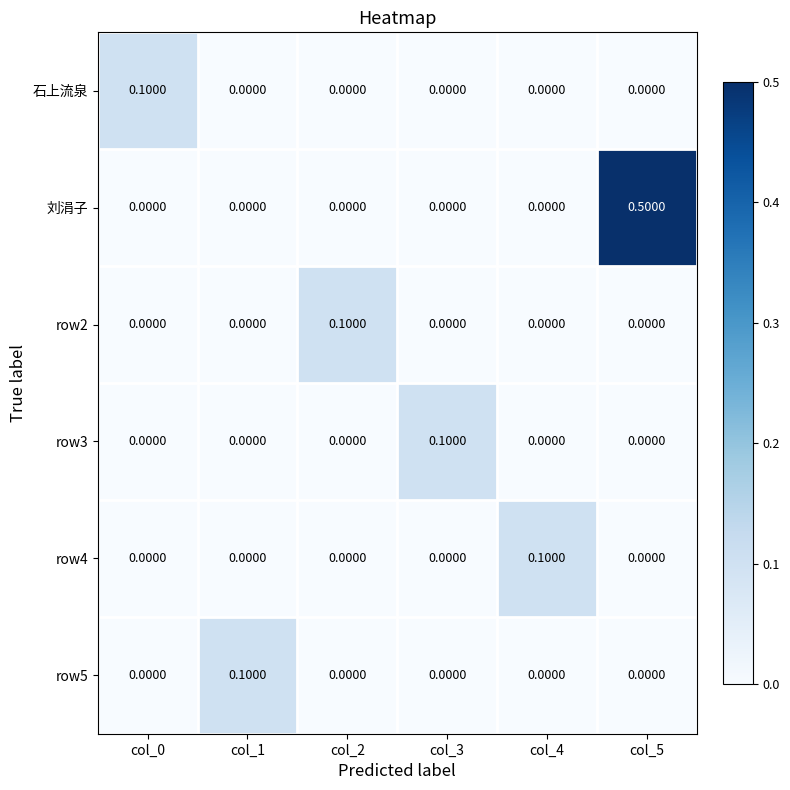

Which series has the largest range (max minus min)?

刘涓子